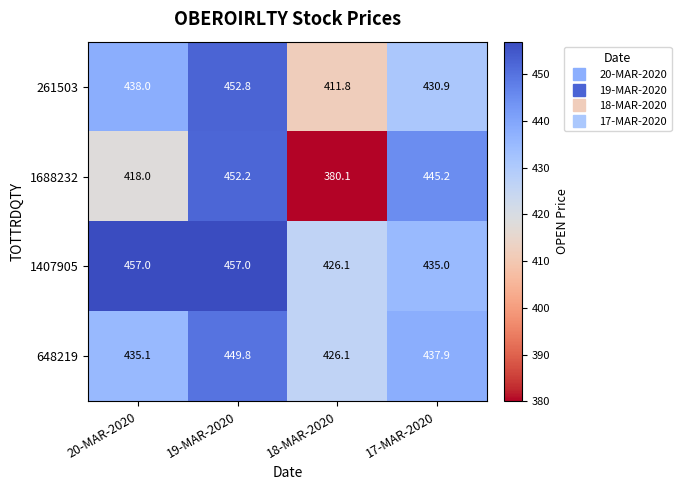

Reading left to right, list all the values displayed in this chart.

261503: 438.0	452.8	411.8	430.9
1688232: 418.0	452.2	380.1	445.2
1407905: 457.0	457.0	426.1	435.0
648219: 435.1	449.8	426.1	437.9